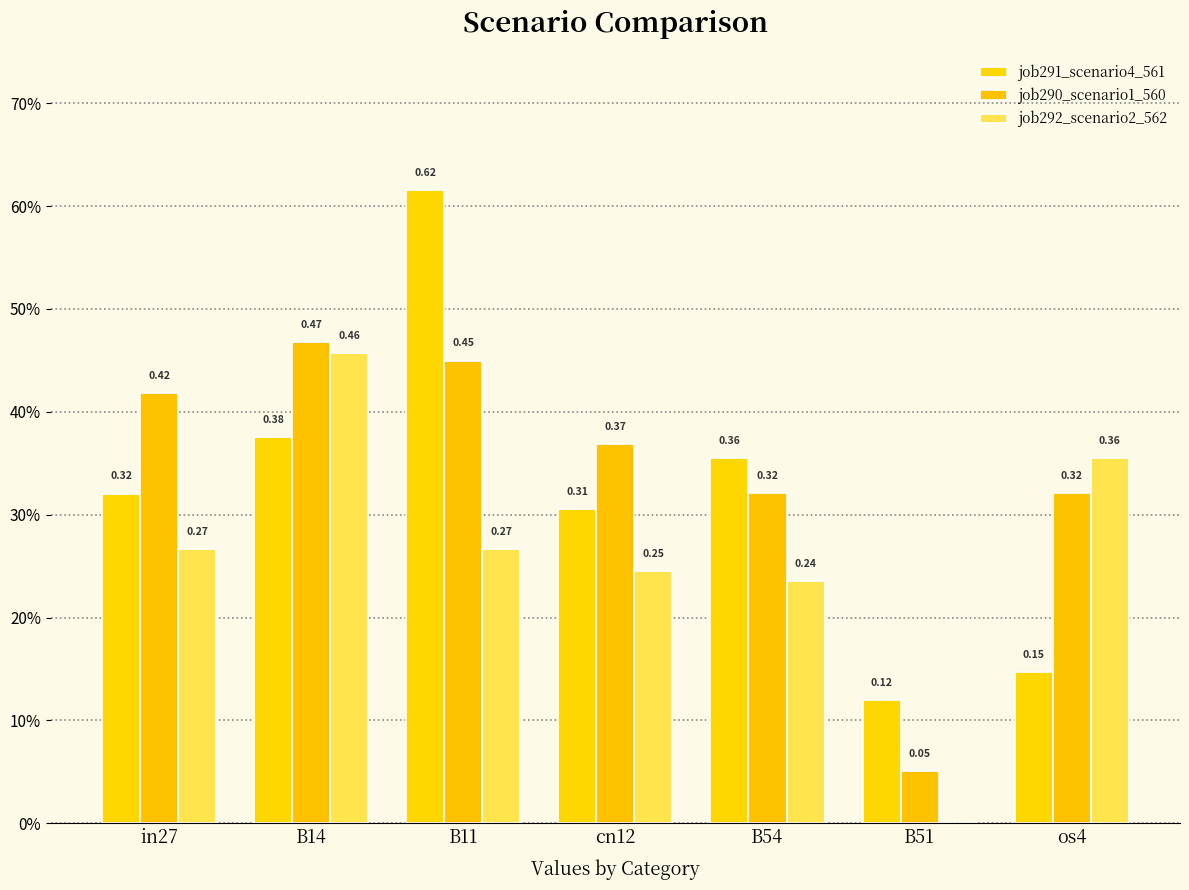

What is the difference between the maximum and second lowest values in the job292_scenario2_562 series?

0.2